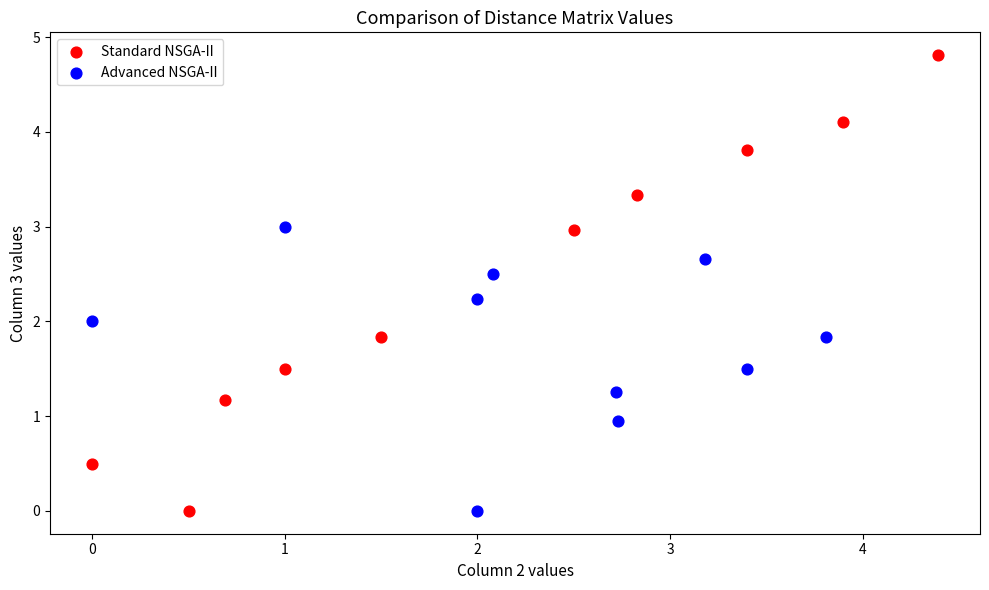

What are all the series names shown in the legend?

Standard NSGA-II, Advanced NSGA-II